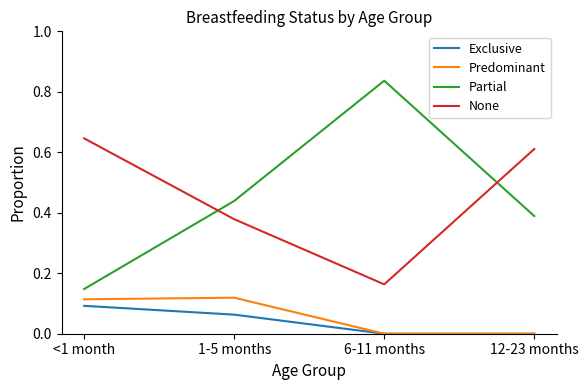

Which series has the widest spread of values?

Partial